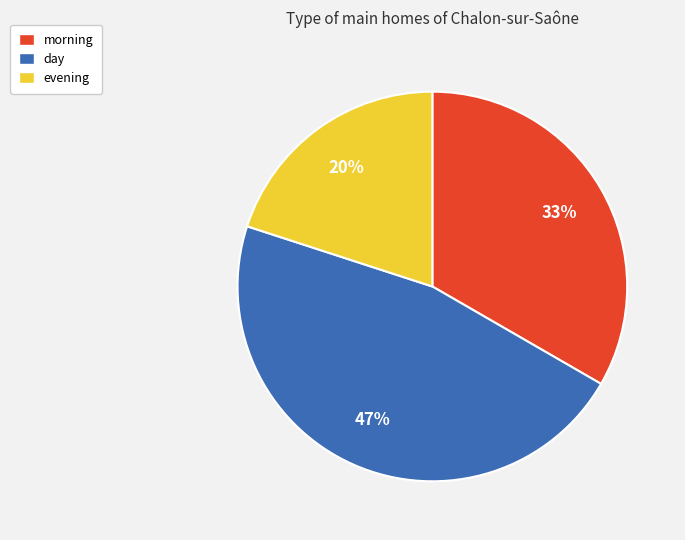

Which category has the smallest portion of the pie?

evening